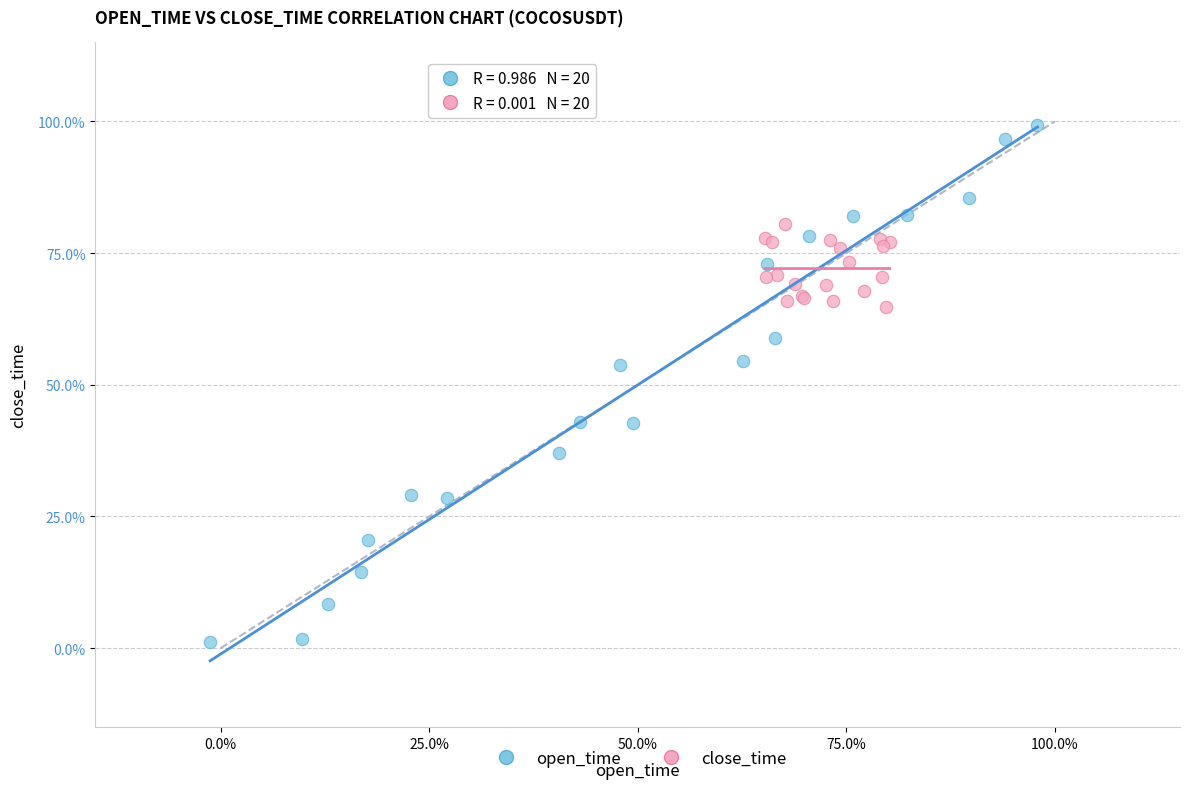

Which series has the largest Y range (max minus min)?

open_time